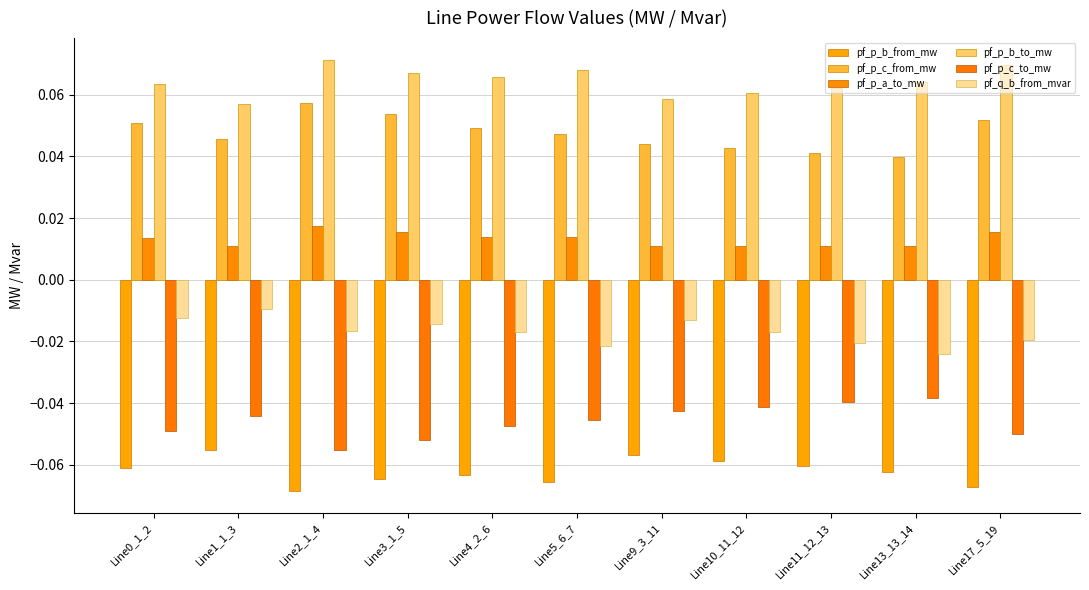

At which category is the sum across all series the highest?

Line2_1_4